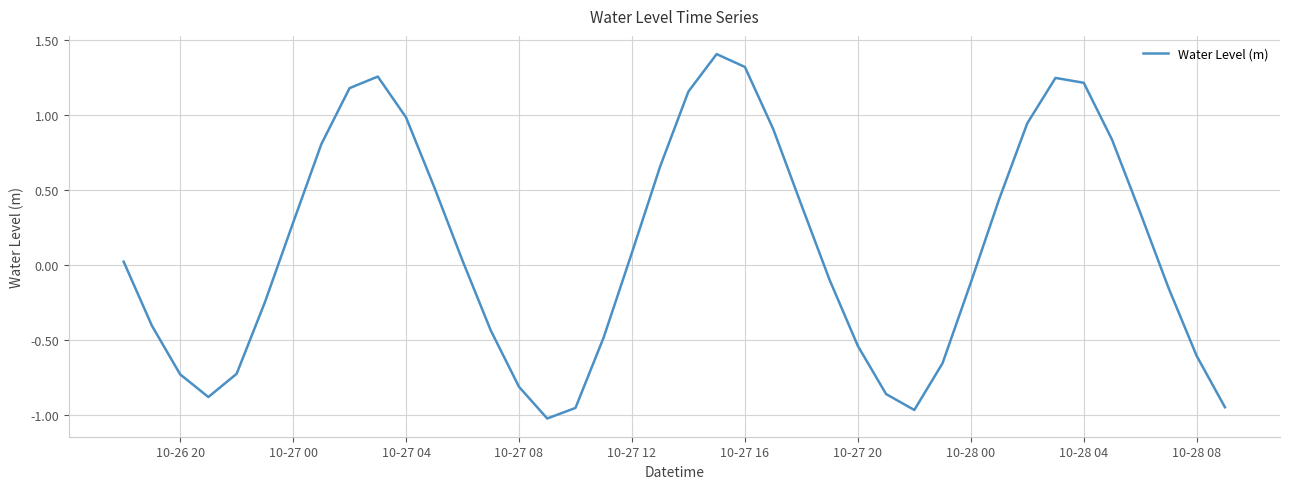

What is the difference between the maximum and minimum values?

2.4